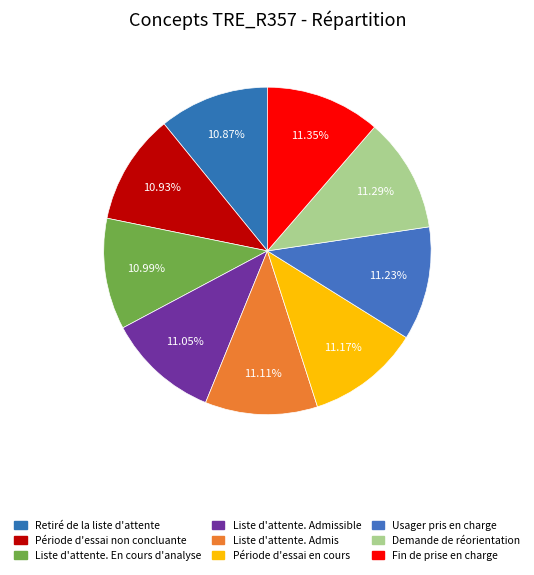

What is the smallest slice in the pie chart?

Retiré de la liste d'attente